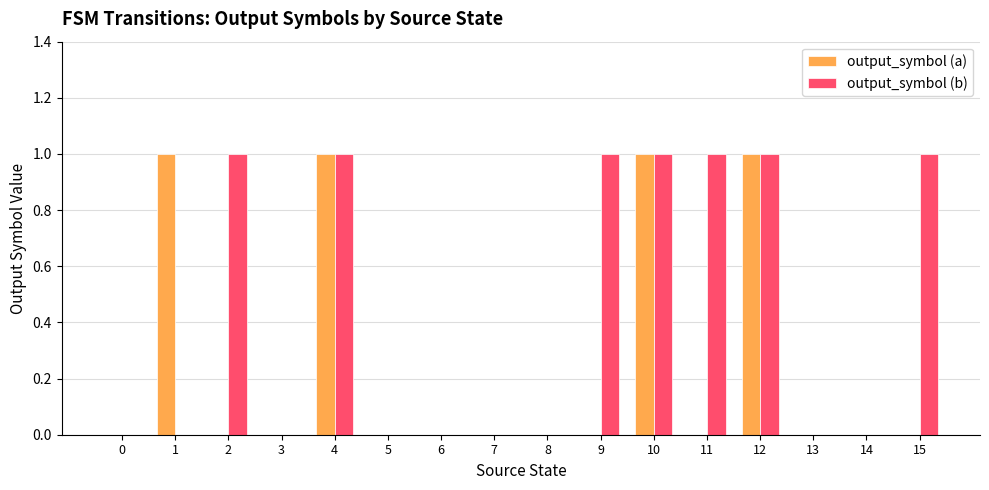

What value does the output_symbol (b) series have at 4?

1